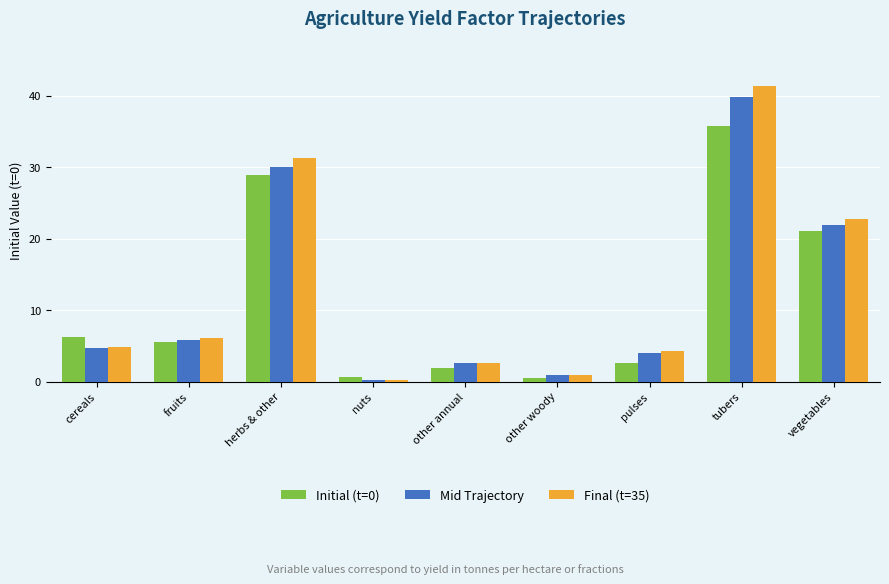

Between fruits and herbs & other, which series saw the biggest shift?

Final (t=35)